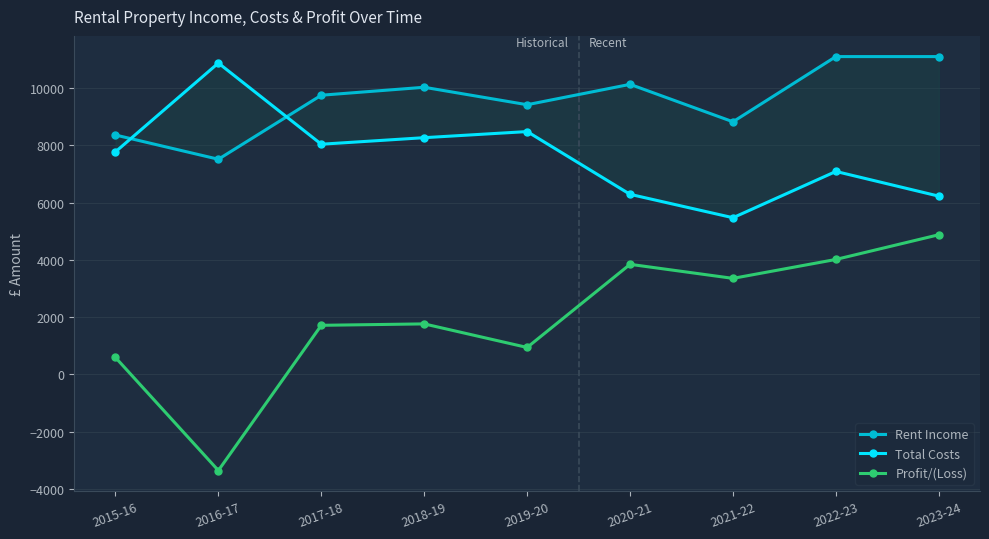

Is this an area chart (filled region under the line)?

No